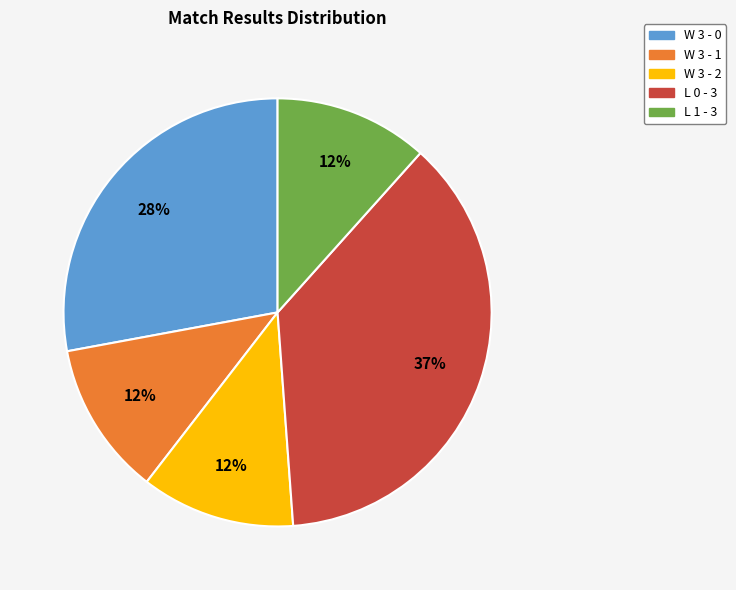

To the nearest percent, what is the combined percentage of W 3 - 2 and W 3 - 0?

40%